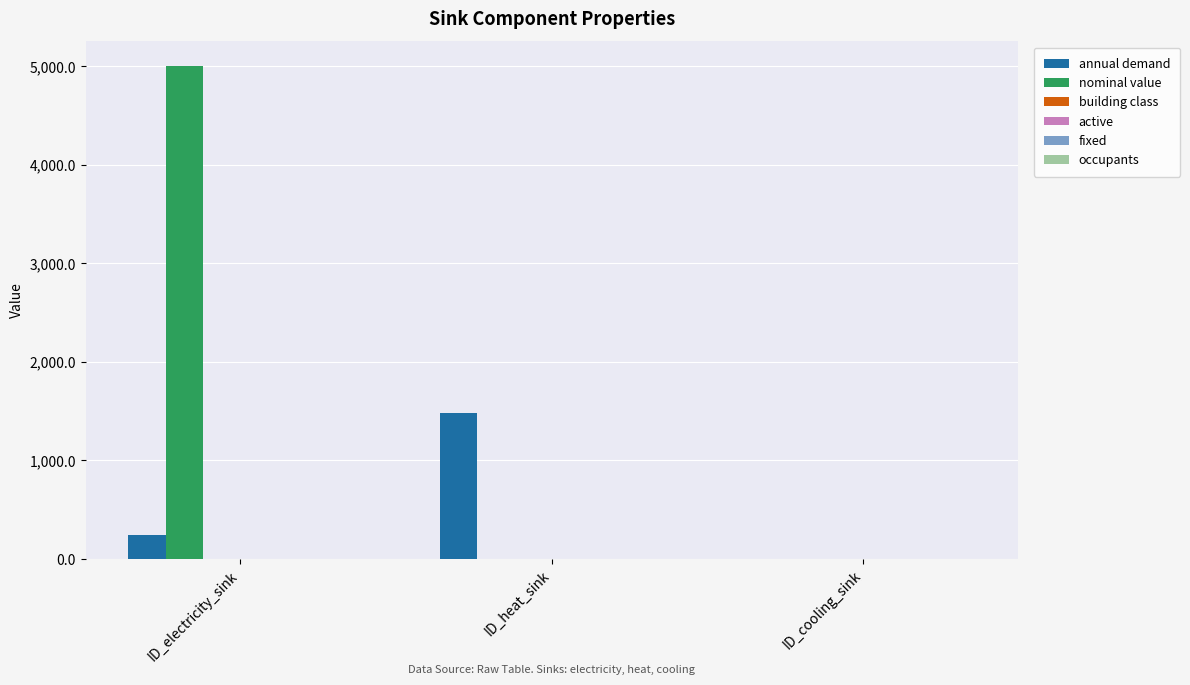

What is the sum of all annual demand values?

1726.0